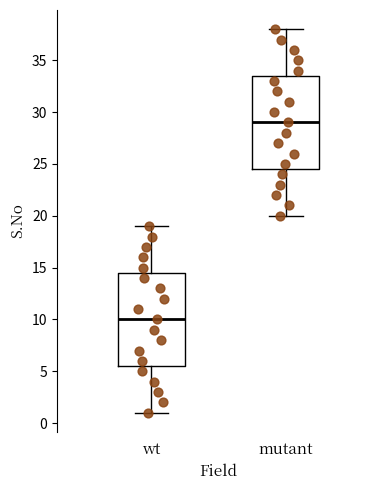

Reading left to right, transcribe this box plot: for each box, give where its median line is, the range the box spans, and where its two whiskers end, as read against the y-axis. The values are not printed on the chart, so give them approximately, as read against the axis.

wt: median 10.0, box 5.5 to 14.5, whiskers 1.0 to 19.0
mutant: median 29.0, box 24.5 to 33.5, whiskers 20.0 to 38.0